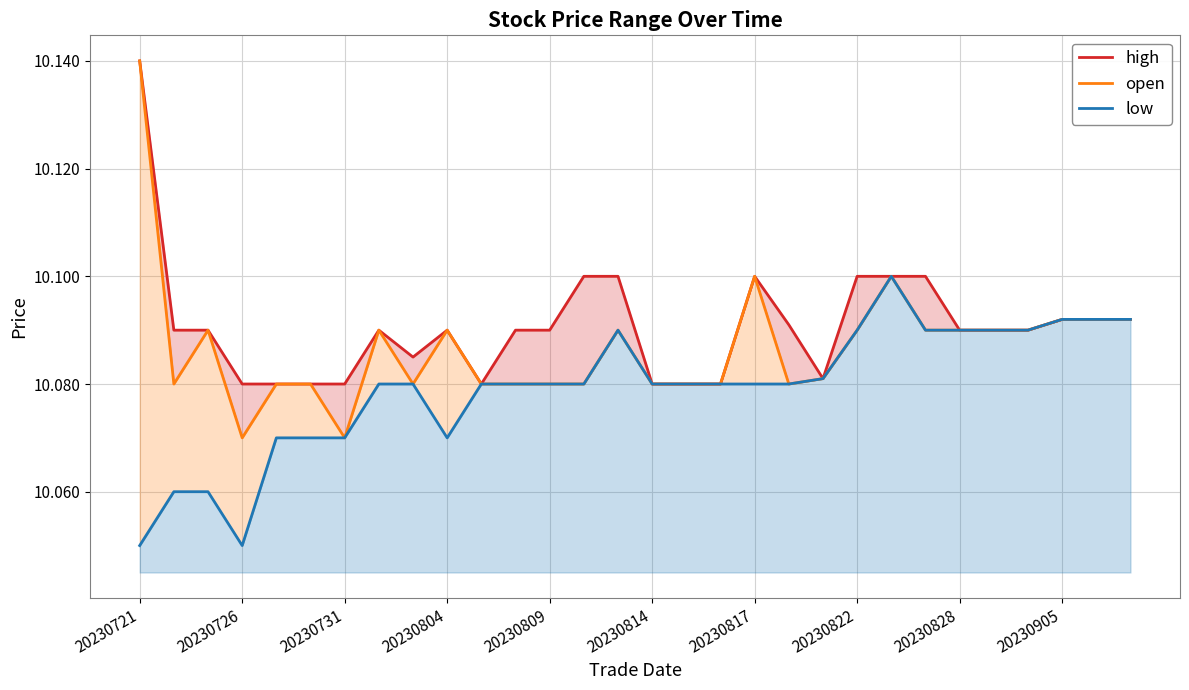

At which label is open closest to 10?

20230726